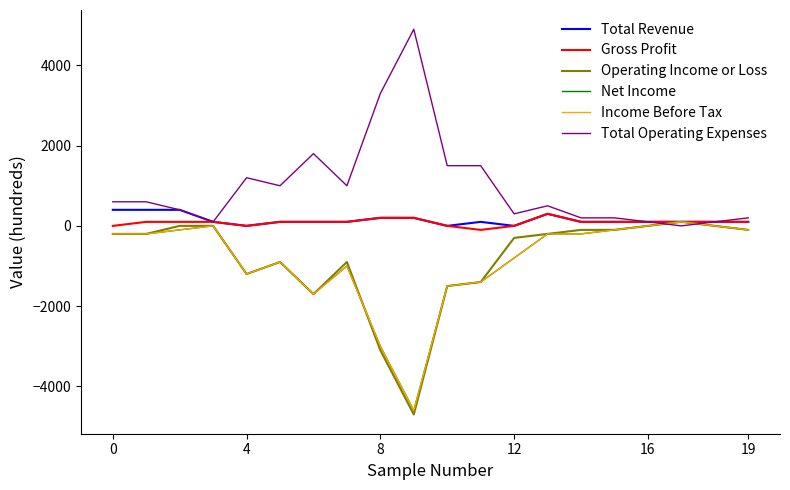

What is the difference between the maximum and minimum values in the Total Revenue series?

400